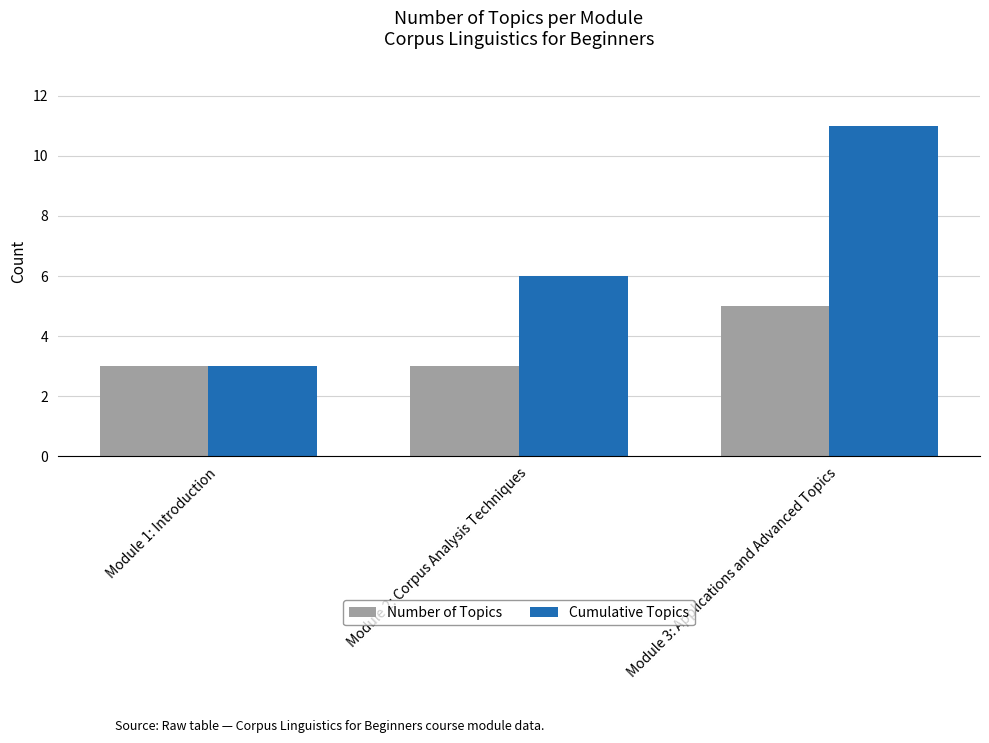

What is the spread (max minus min) of values at Module 2: Corpus Analysis Techniques?

3